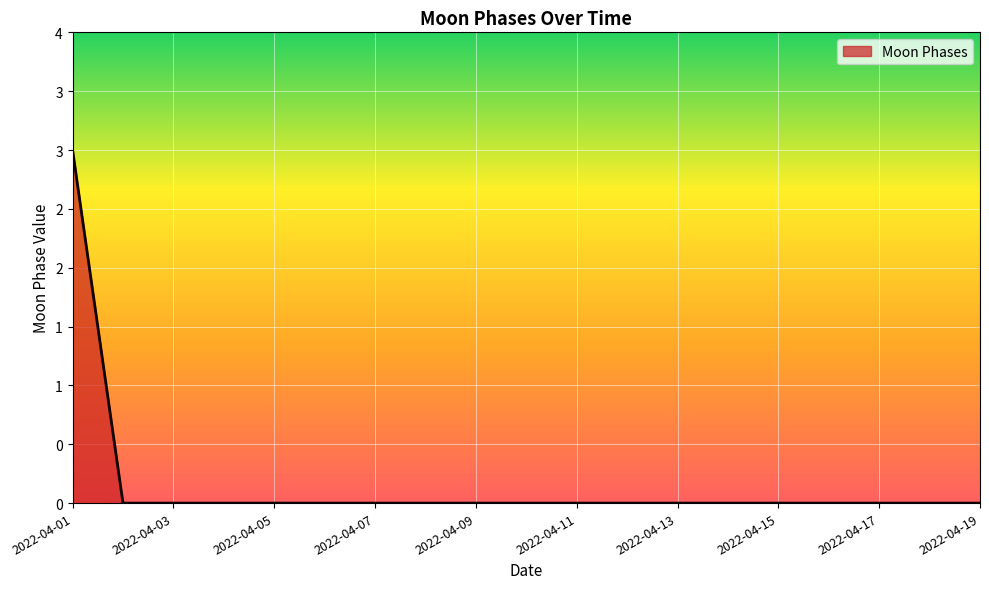

Which category has the highest value across all series?

2022-04-01